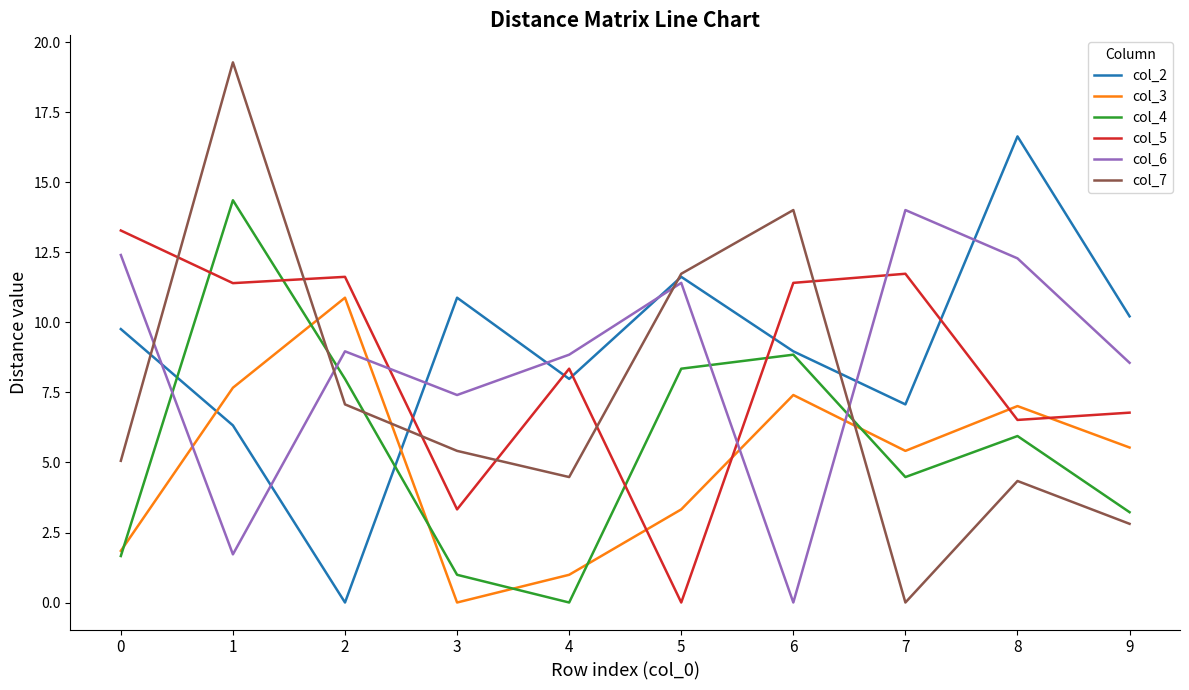

What is the difference between the highest and lowest values at 0?

11.6